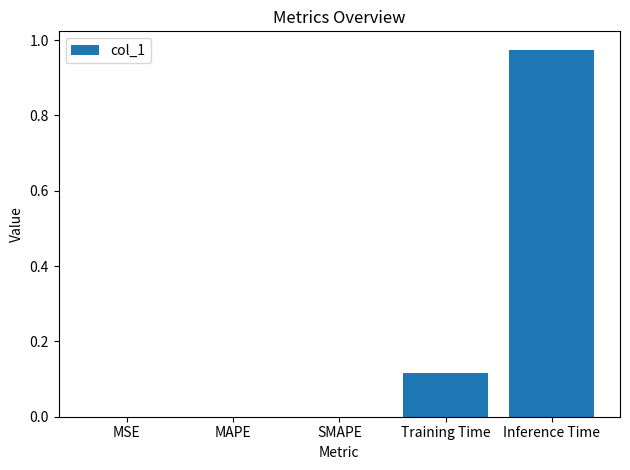

Which category has the highest value across all series?

Inference Time